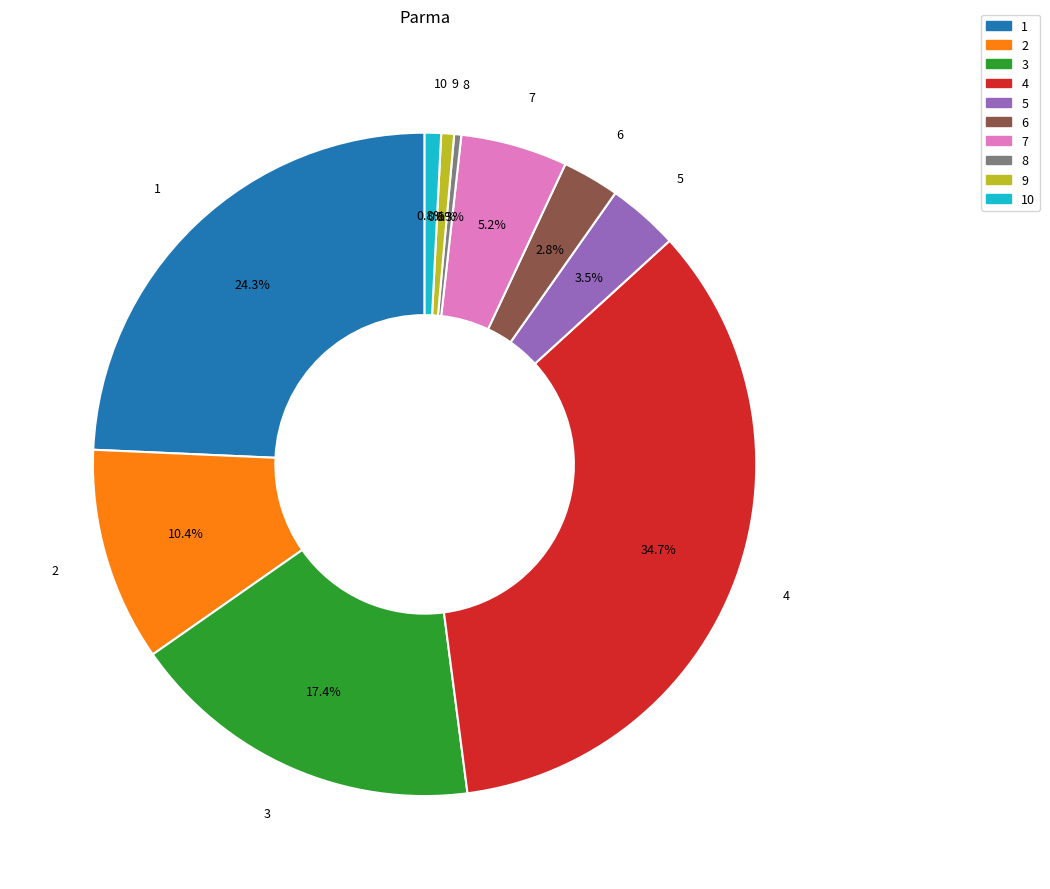

Is there any slice that represents more than half of the pie?

No